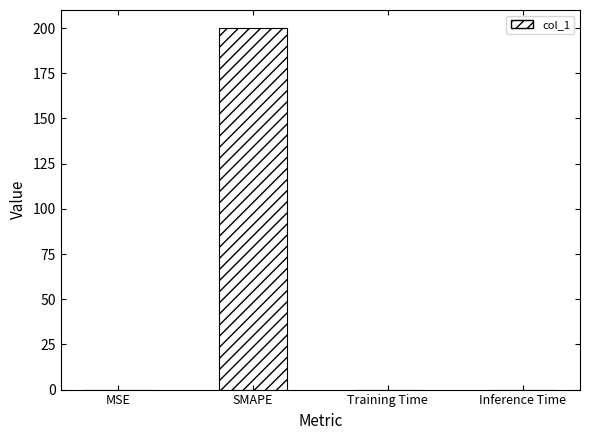

Which category has the highest value across all series?

SMAPE